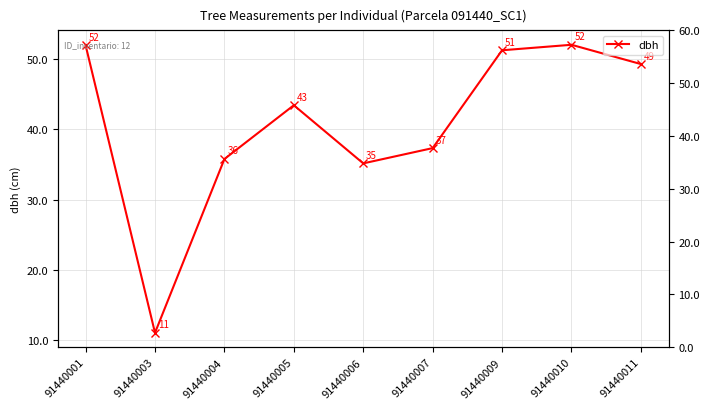

What is the ratio of the value at 91440011 to the value at 91440007?

1.3